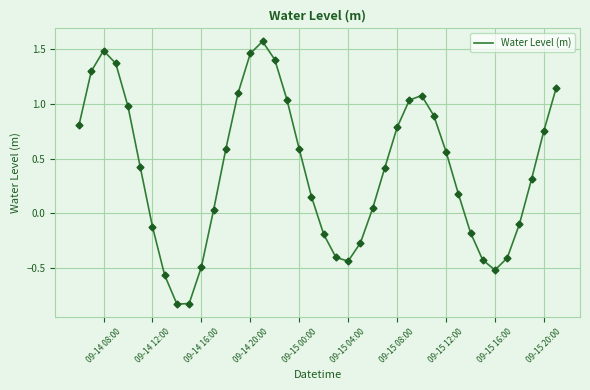

What is the difference between the maximum and minimum values?

2.4